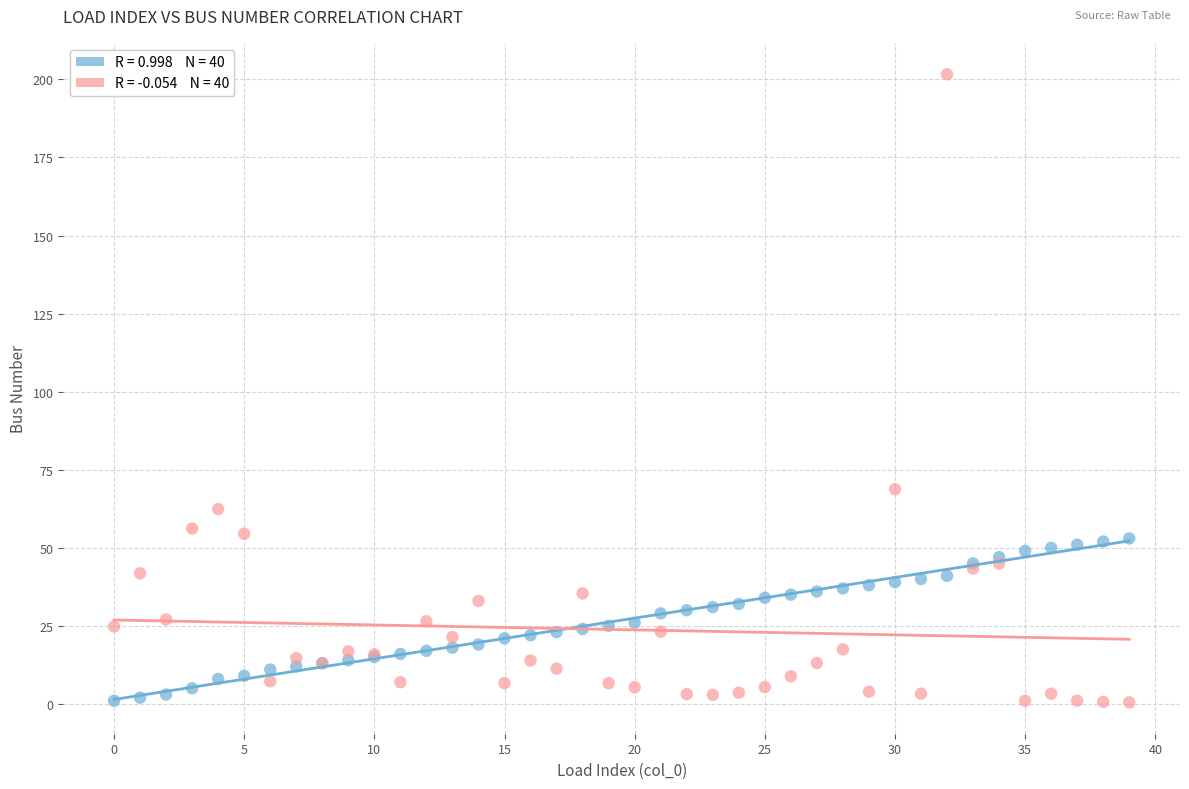

Across all series, what Y value is closest to 101?

68.8